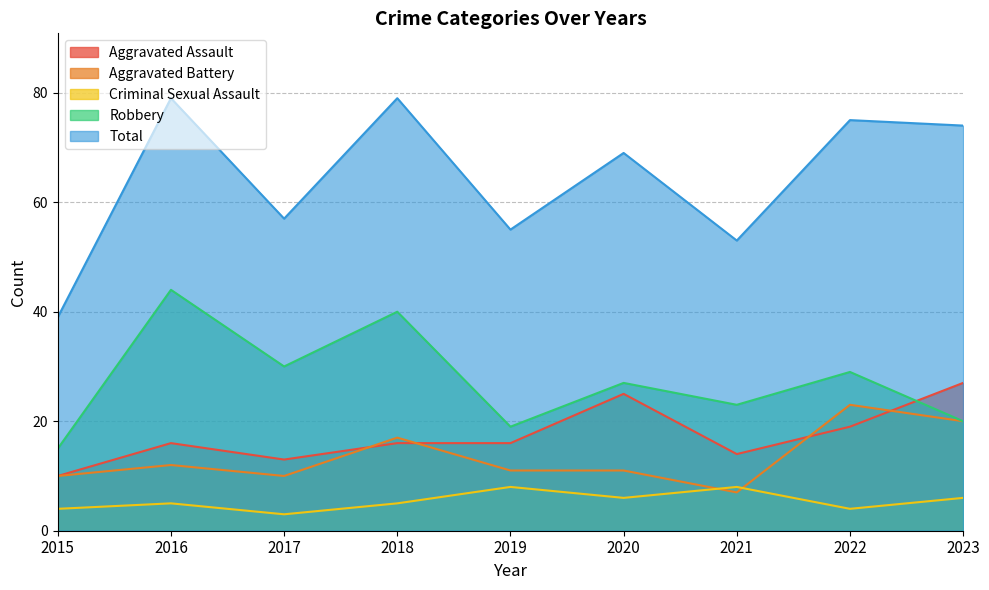

Read the Aggravated Assault value at 2019, to the nearest 10.

20